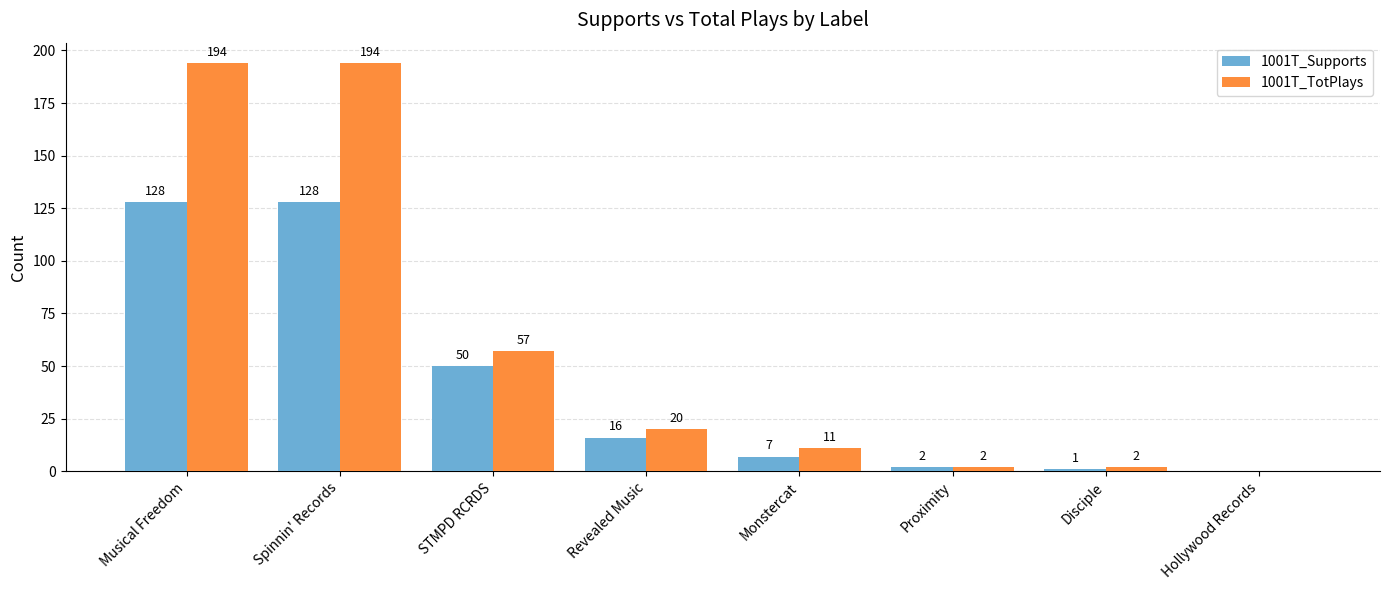

Which series changed the most between Spinnin' Records and STMPD RCRDS?

1001T_TotPlays